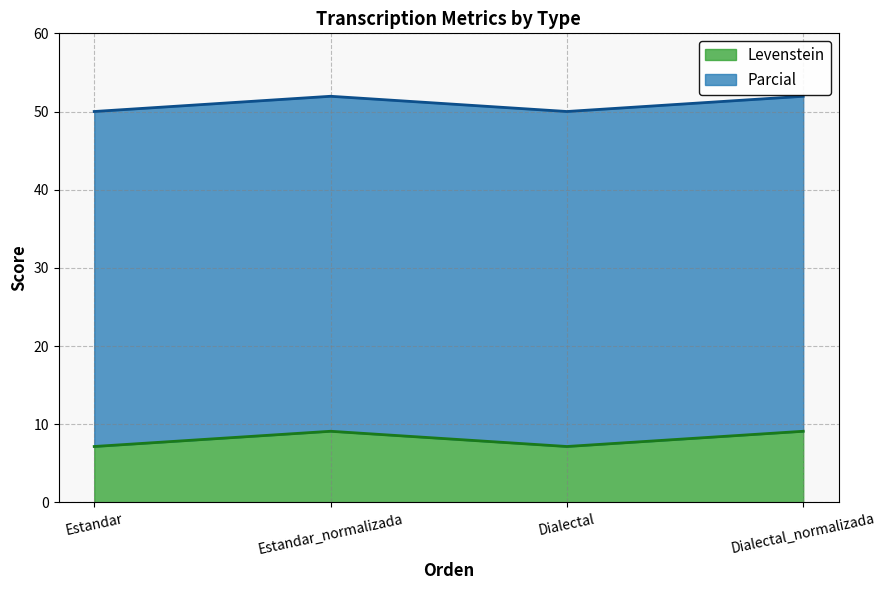

What is the change in value from Estandar_normalizada to Dialectal?

-1.9